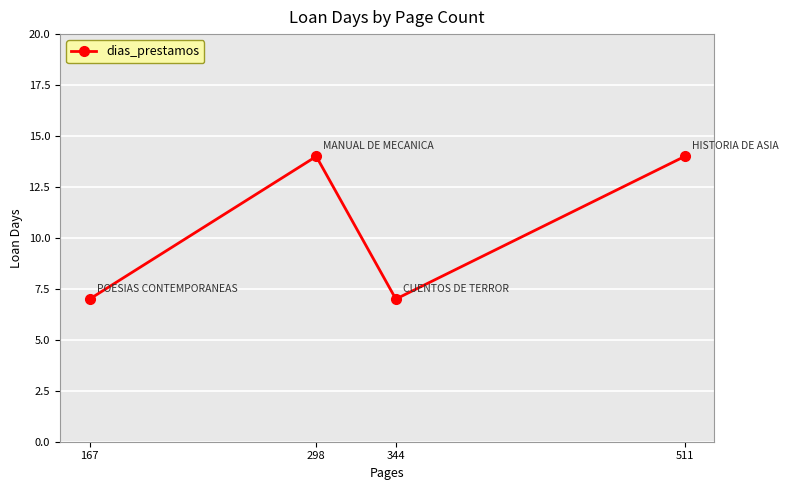

What is the sum of all values?

42